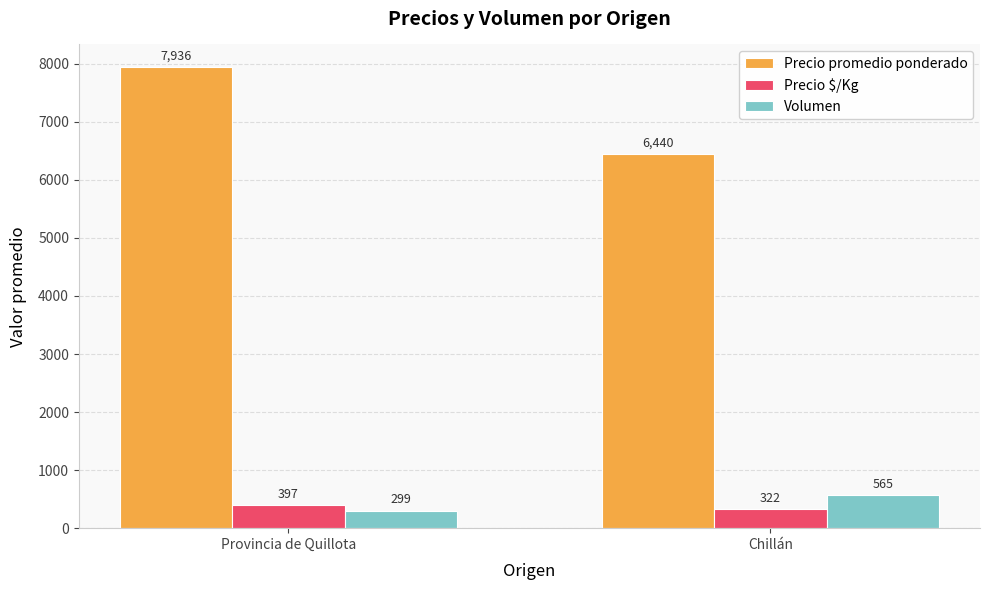

What is the sum of all Precio promedio ponderado values?

14376